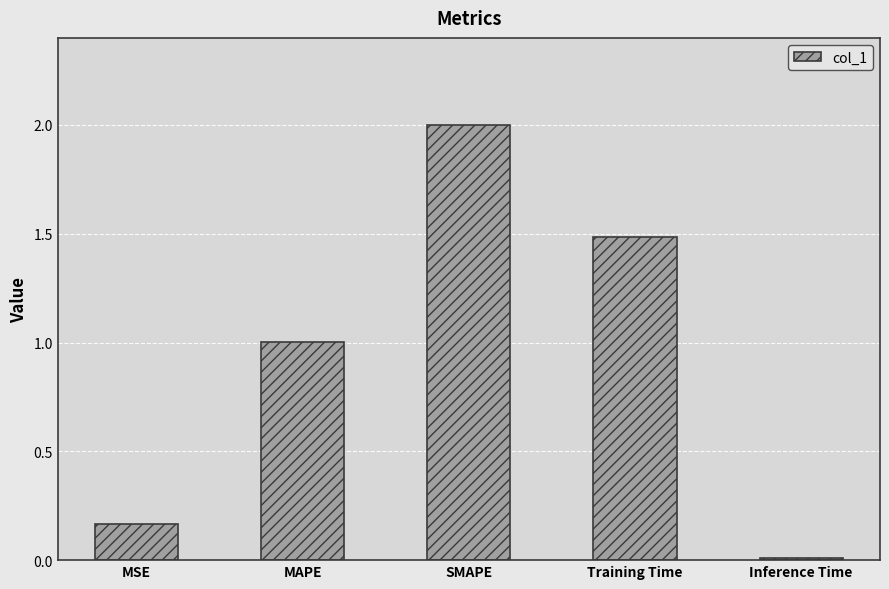

What is the ratio of the value at MSE to the value at Training Time?

0.1